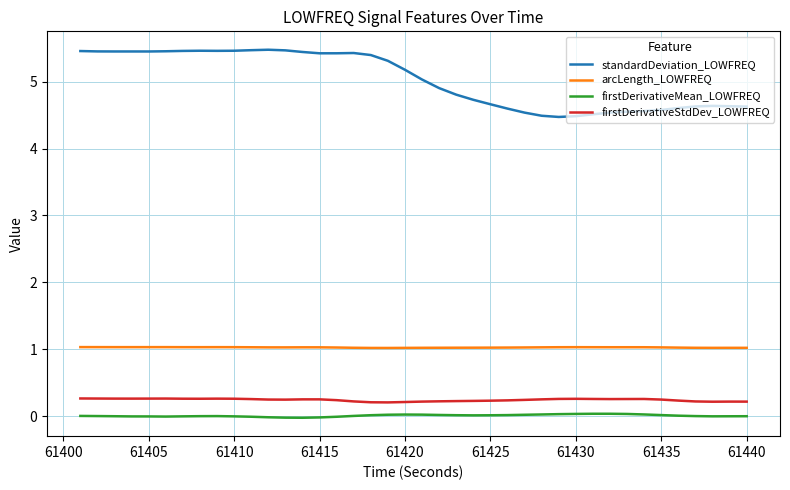

Which series has the largest range (max minus min)?

standardDeviation_LOWFREQ